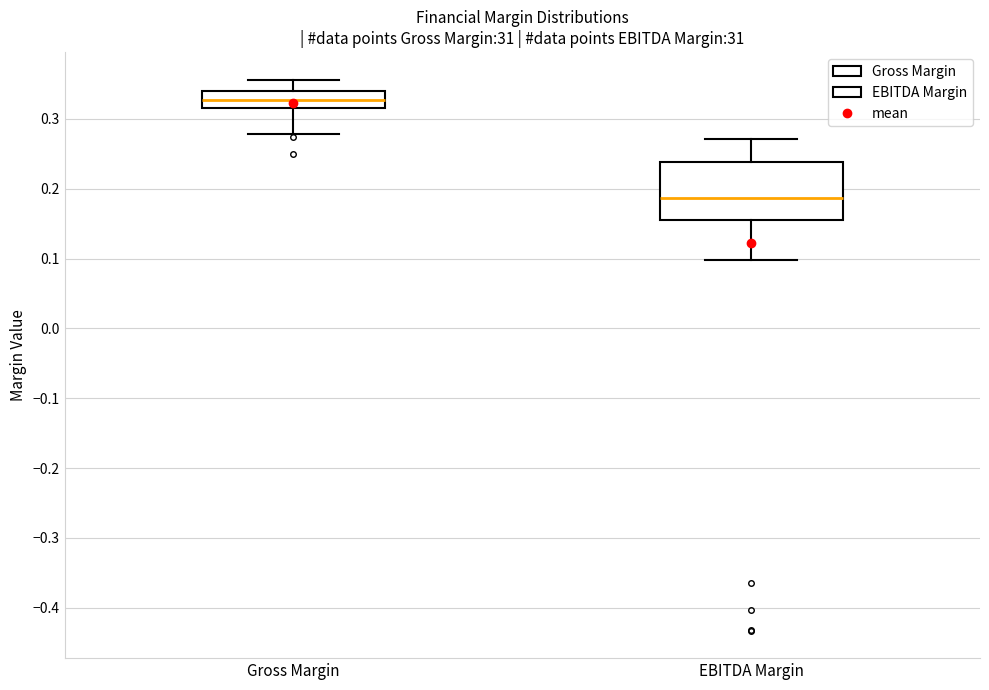

Reading left to right, transcribe this box plot: for each box, give where its median line is, the range the box spans, and where its two whiskers end, as read against the y-axis. The values are not printed on the chart, so give them approximately, as read against the axis.

Gross Margin: median 0.33, box 0.32 to 0.34, whiskers 0.28 to 0.36
EBITDA Margin: median 0.19, box 0.16 to 0.24, whiskers 0.10 to 0.27